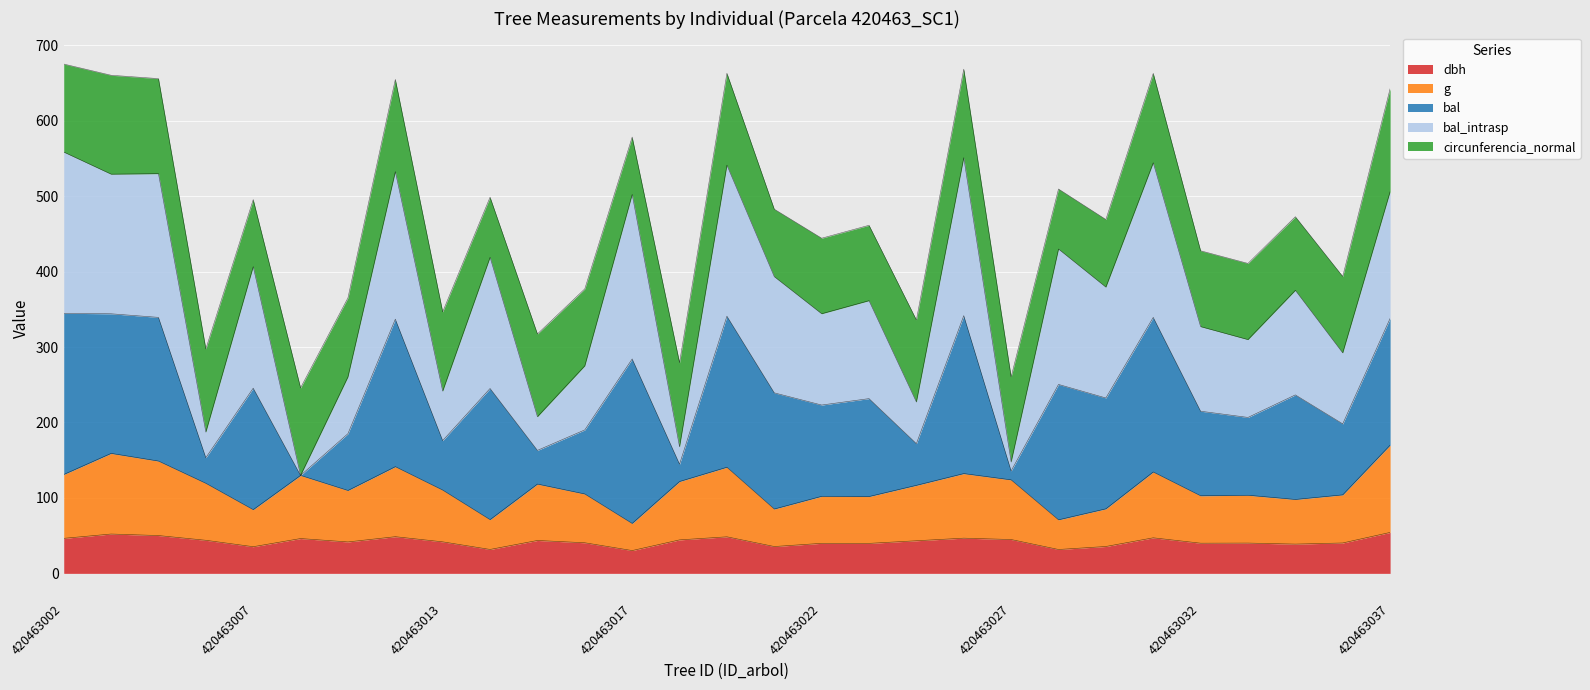

Does the chart display data point markers on the line(s)?

No